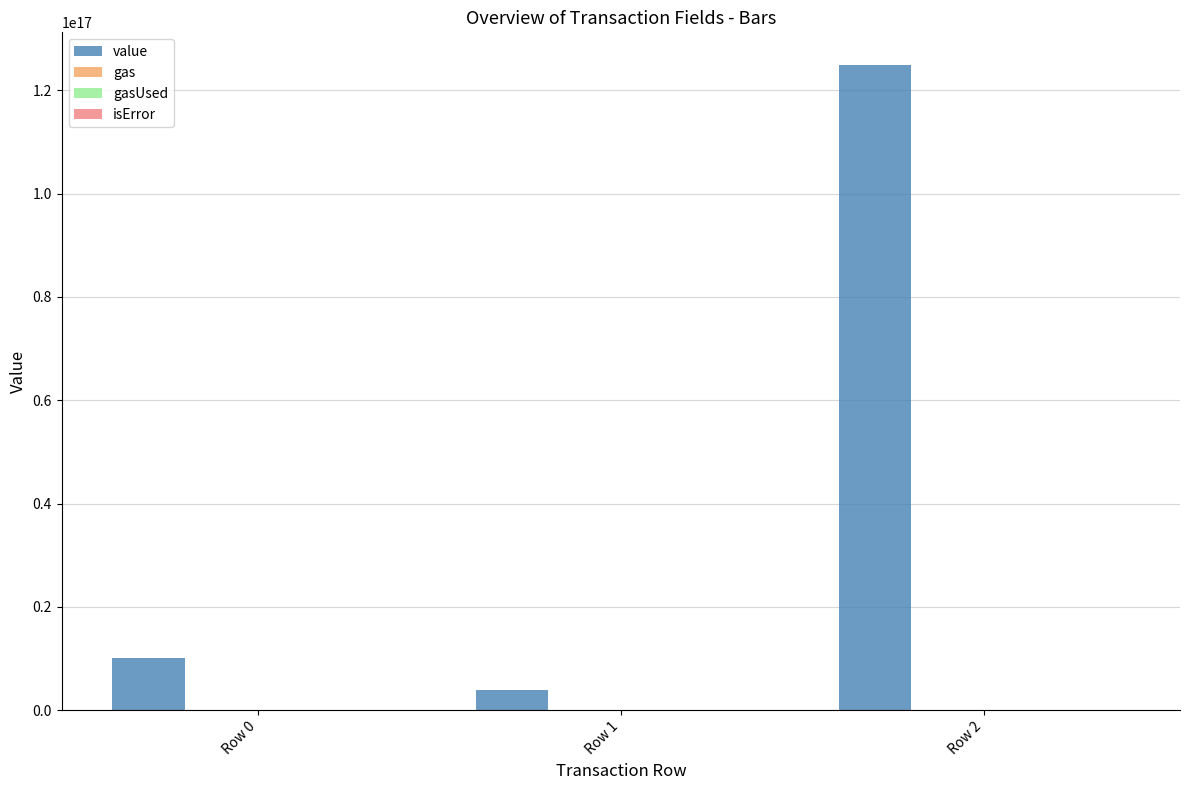

Which series has the largest total across all categories?

value